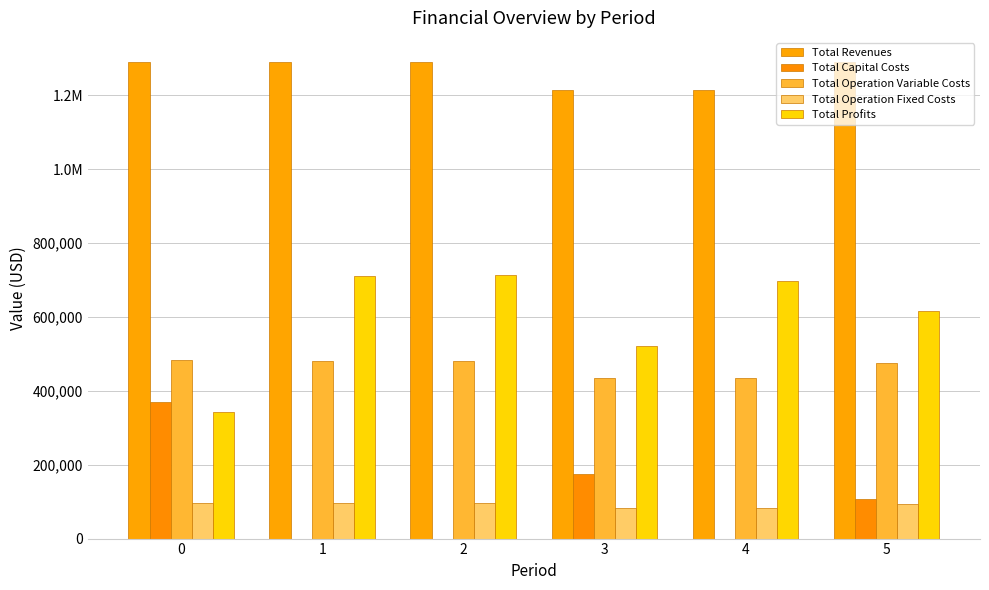

Where does the Total Profits series first go above 696939?

1